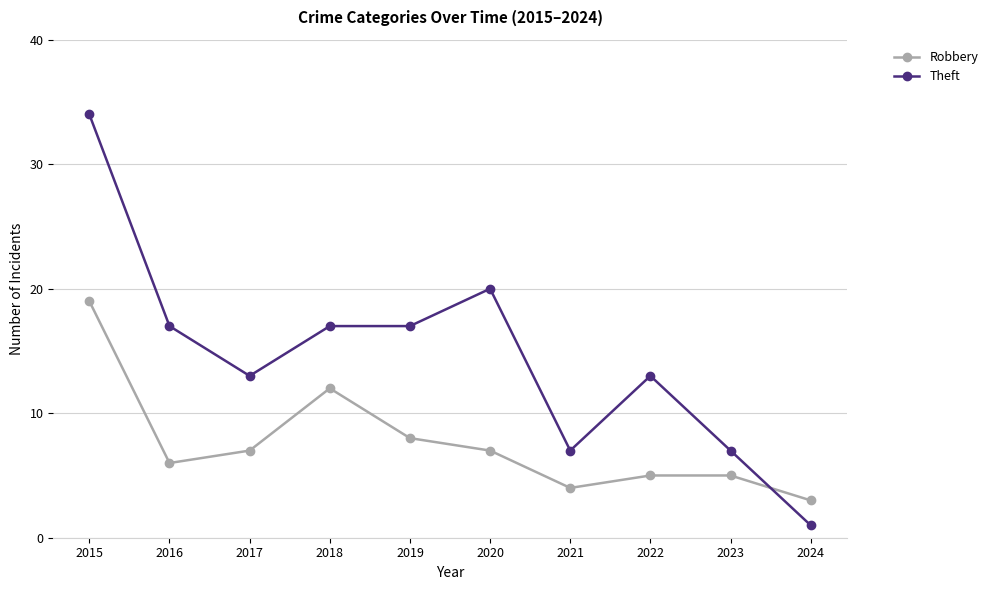

Reading left to right, list all the values displayed in this chart.

Robbery: 19	6	7	12	8	7	4	5	5	3
Theft: 34	17	13	17	17	20	7	13	7	1